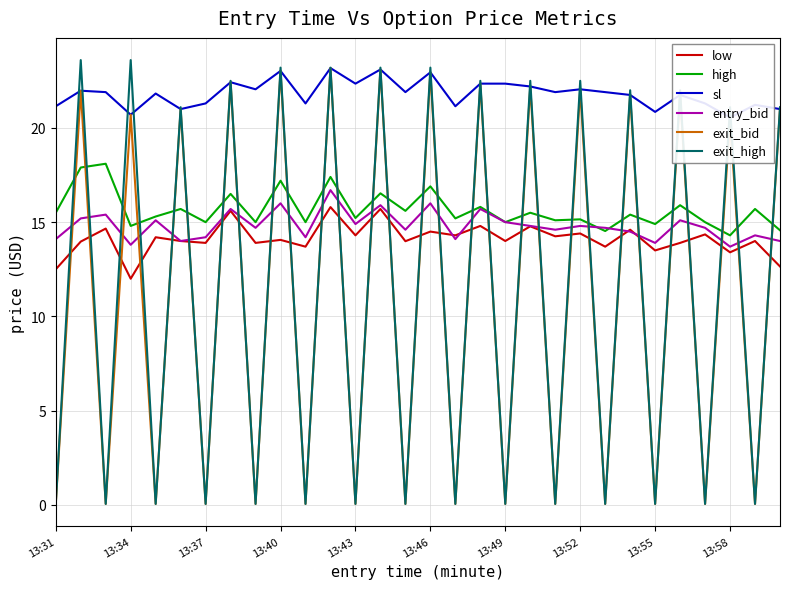

How many times do exit_bid and entry_bid cross each other?

29